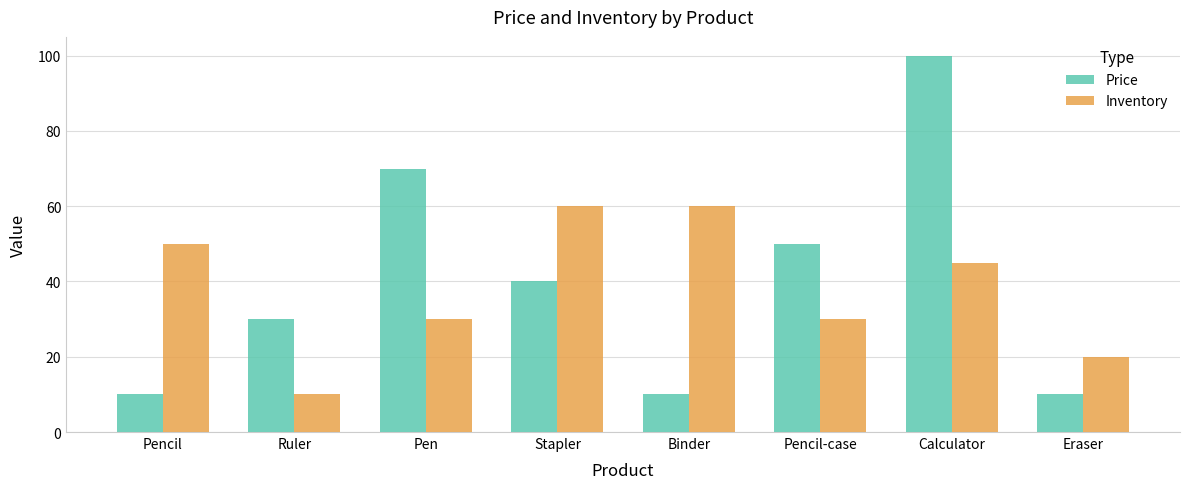

At which label does Price reach its peak?

Calculator